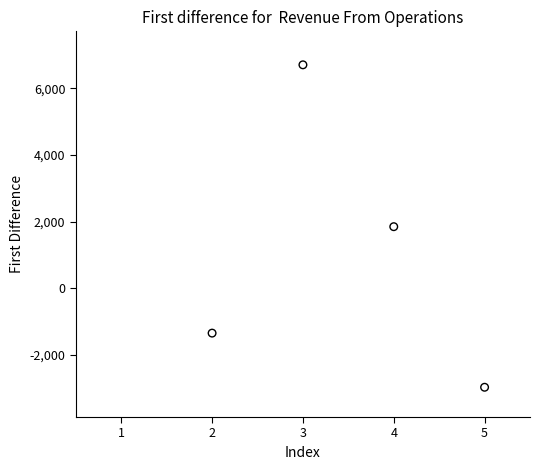

What is the range of X values (max minus min)?

3.0